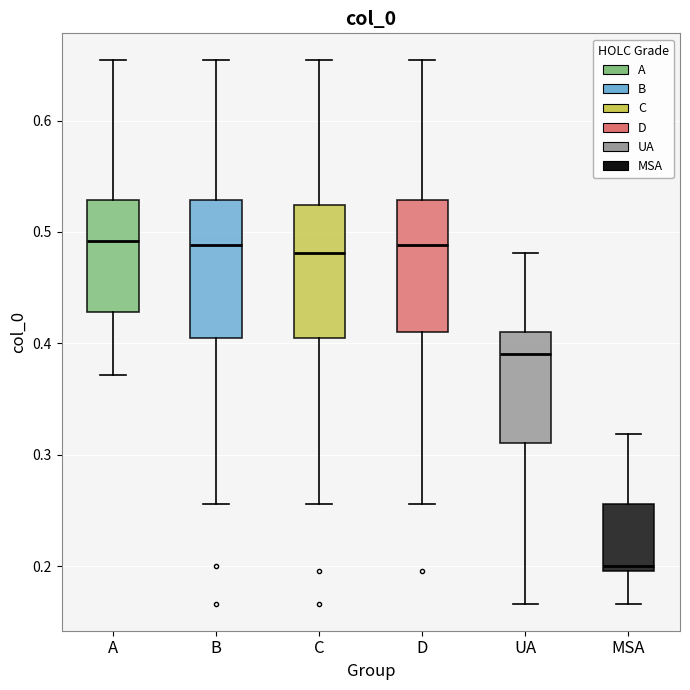

Where is the upper edge of the box for UA on the y-axis? The values are not printed on the chart, so give them approximately, as read against the axis.

0.41